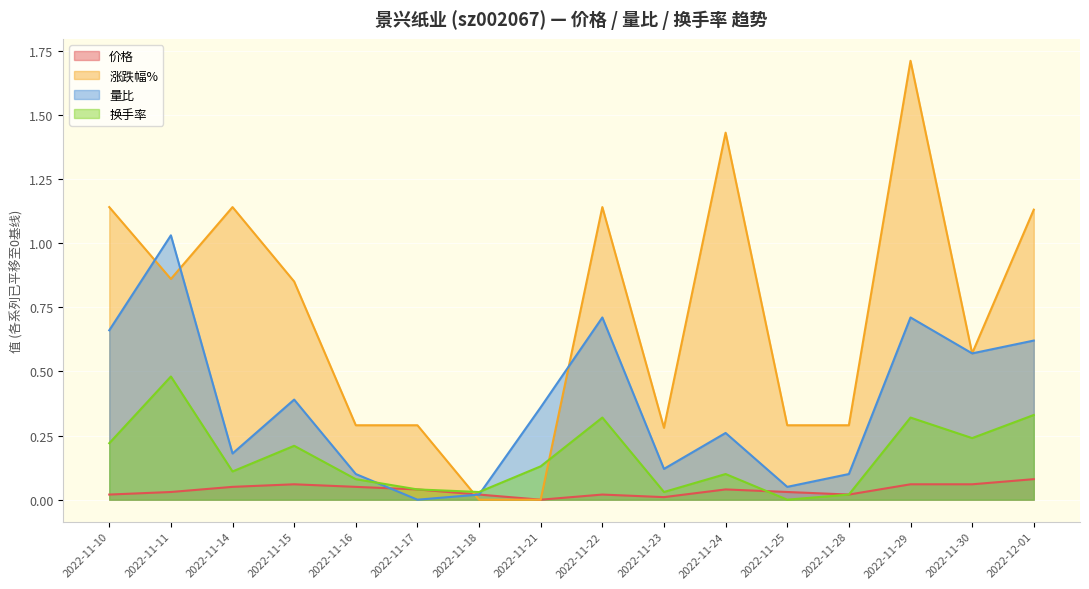

List the series in order of their peak value, highest first.

涨跌幅%, 量比, 换手率, 价格